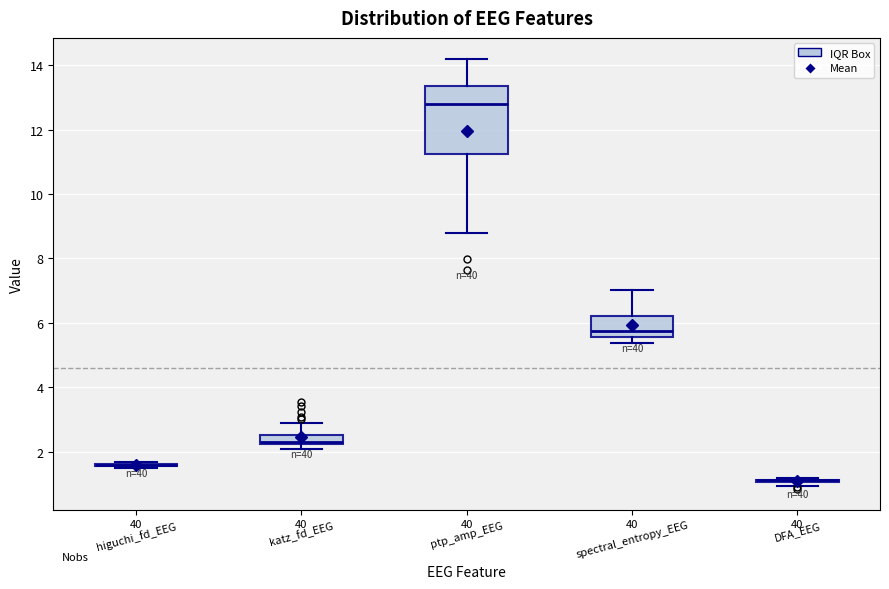

Where is the lower edge of the box for spectral_entropy_EEG on the y-axis? The values are not printed on the chart, so give them approximately, as read against the axis.

5.6